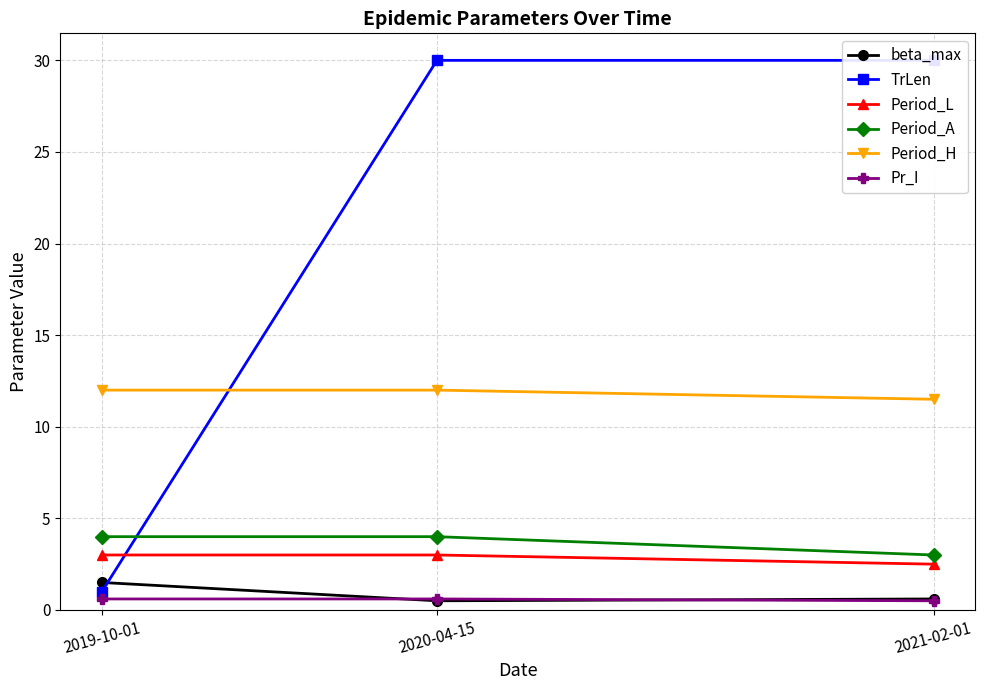

What are all the series names shown in the legend?

beta_max, TrLen, Period_L, Period_A, Period_H, Pr_I